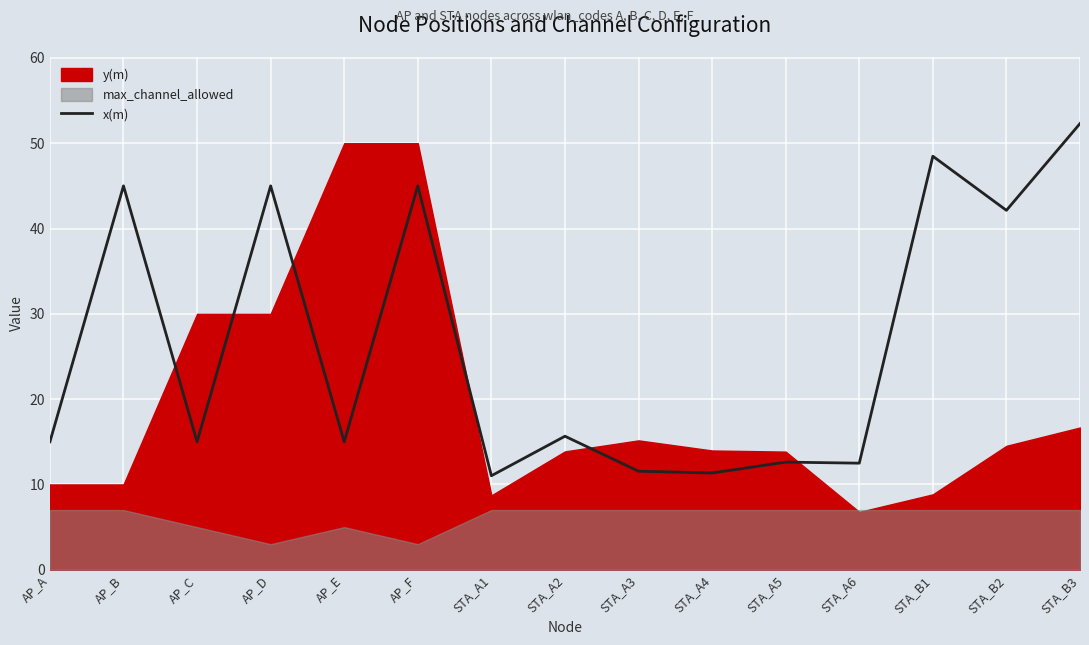

How many values are below 15?

5